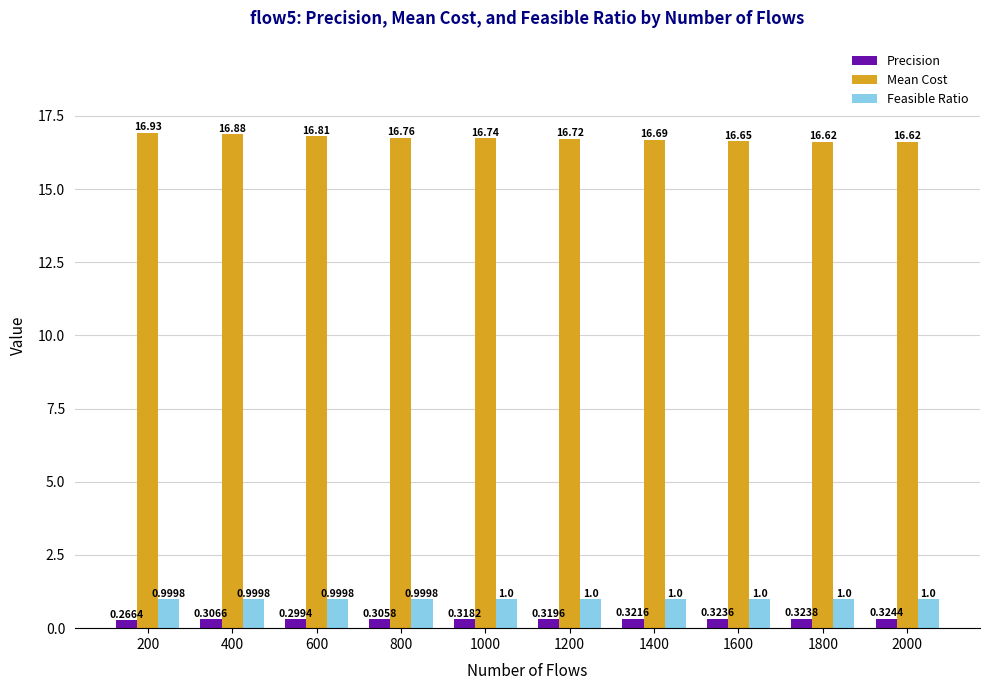

How many groups of bars are there?

10